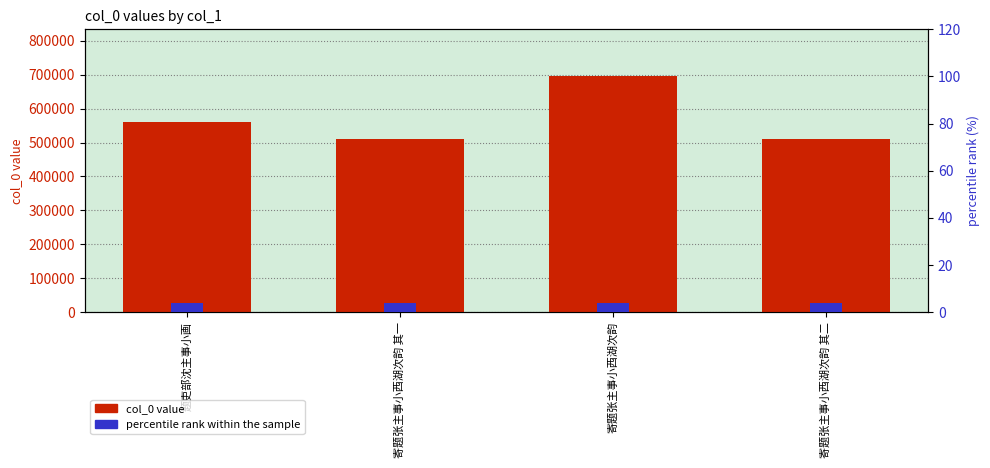

Which has a higher value, 题吏部沈主事小画 or 寄题张主事小西湖次韵?

寄题张主事小西湖次韵